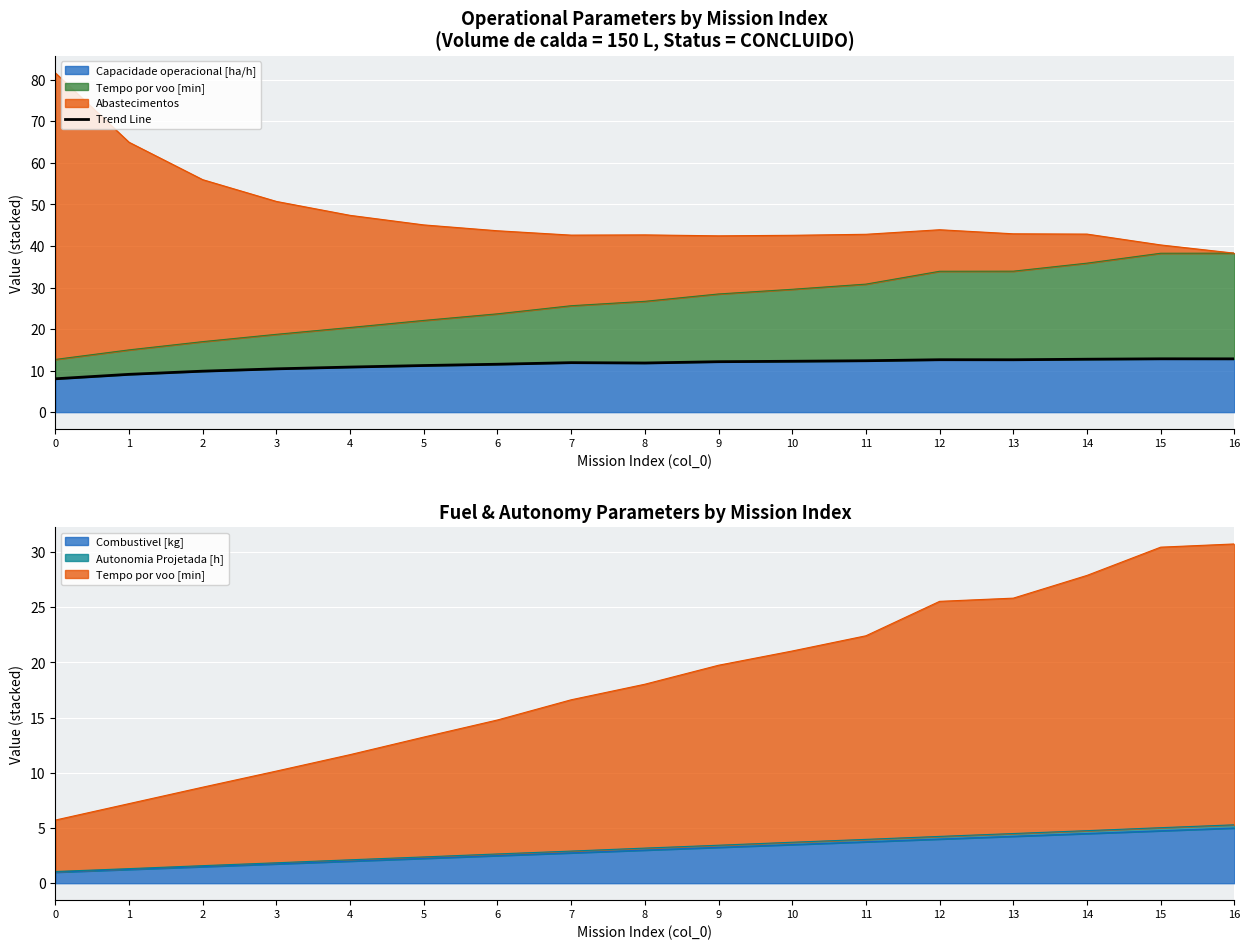

Rank the categories by value from highest to lowest.

15, 16, 14, 12, 13, 11, 10, 9, 7, 8, 6, 5, 4, 3, 2, 1, 0